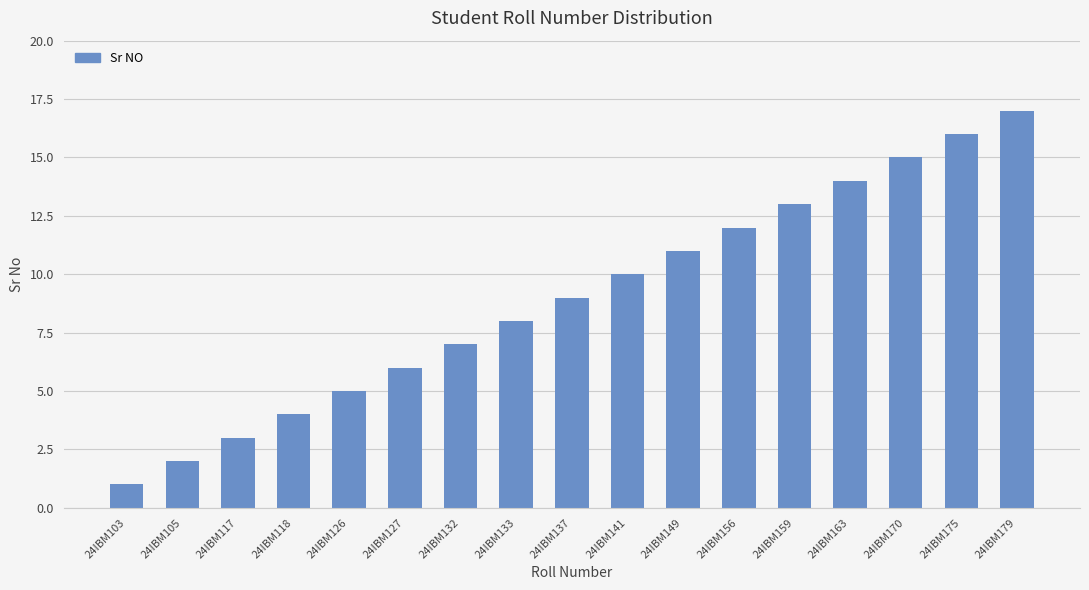

What is the difference between the second highest and minimum values?

15